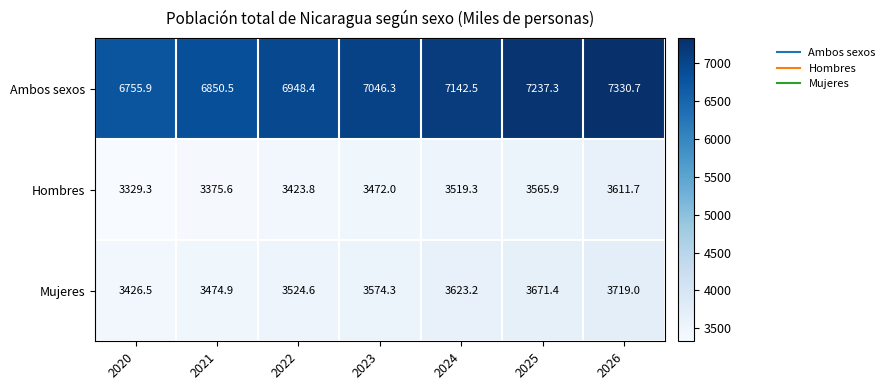

Is it true that Hombres equals 3519.3 at 2024?

True